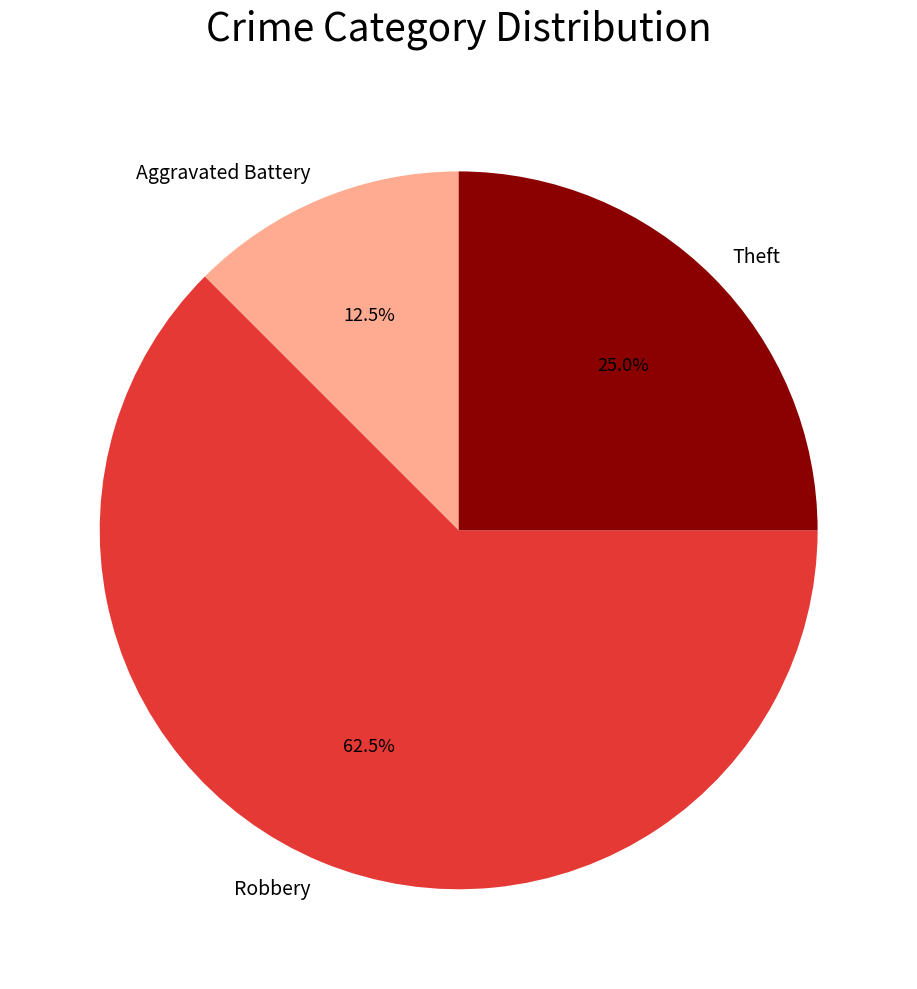

Rank the categories by value from lowest to highest.

Aggravated Battery, Theft, Robbery